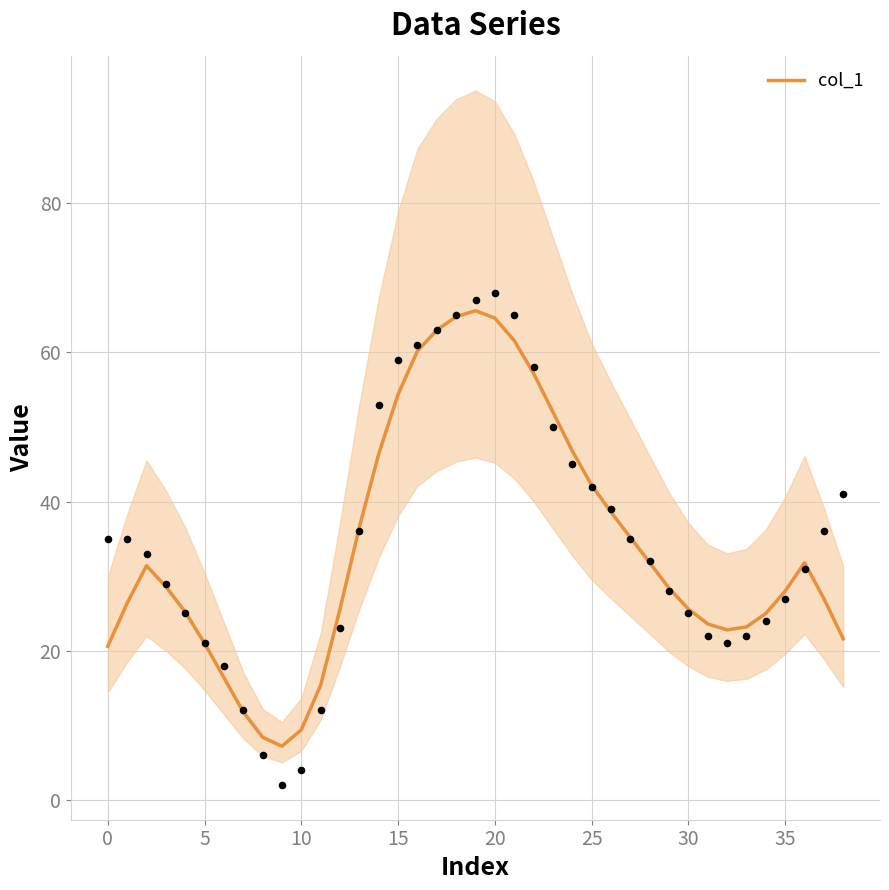

Which has a higher value, 14 or 28?

14